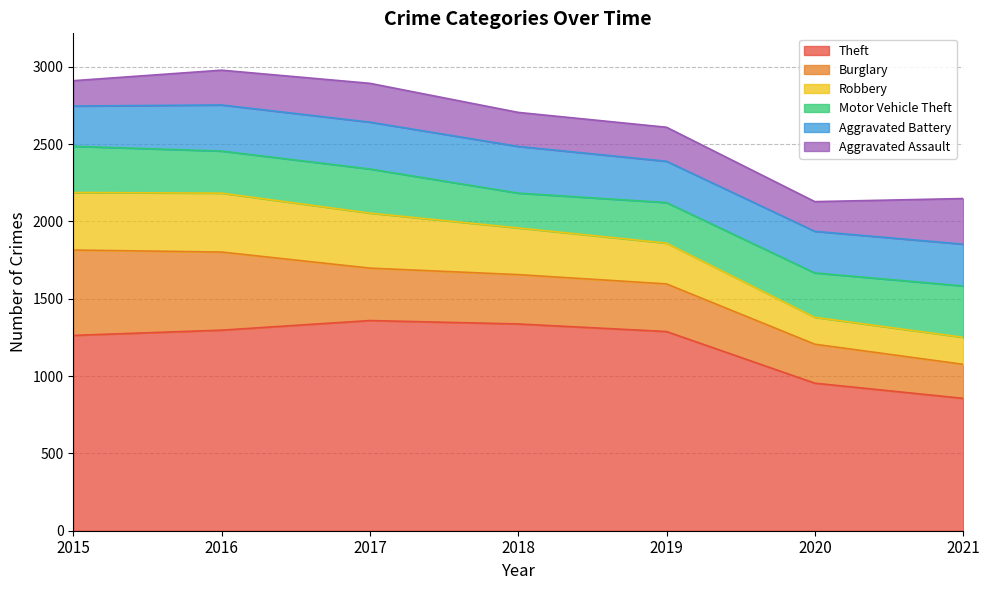

What is the value of the Aggravated Battery point at the 4th from the left?

302